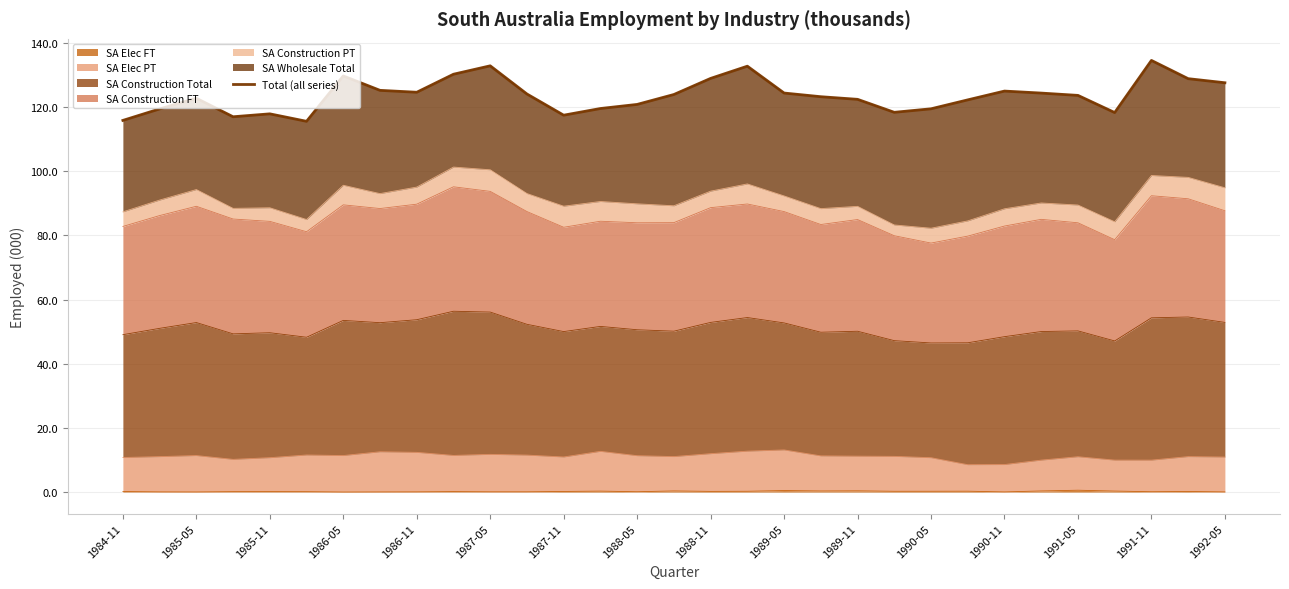

The value at 1991-05 is 123.6. True or false?

True